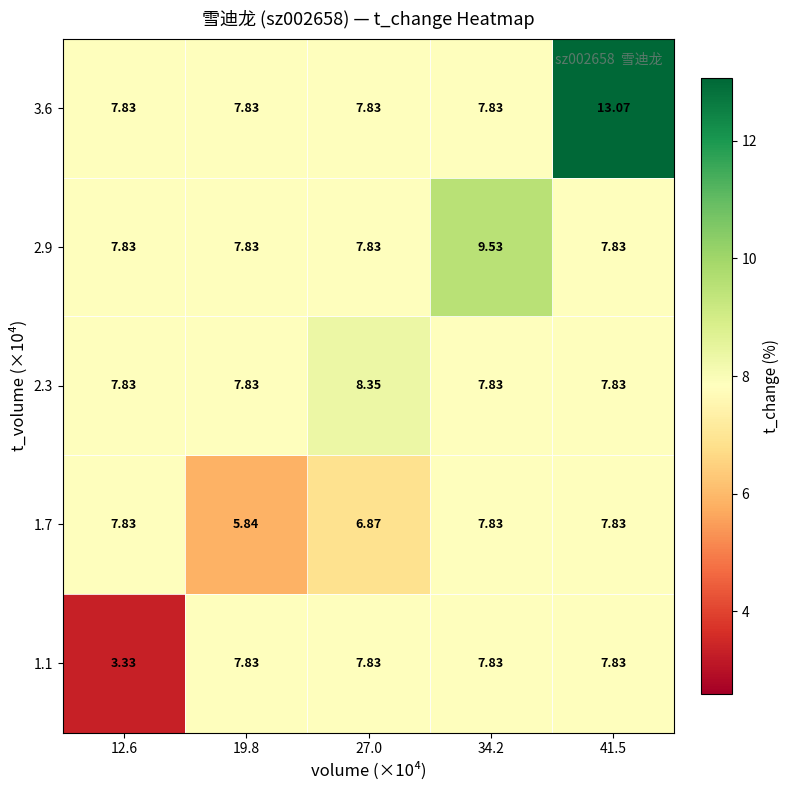

Is the value of 3.6 at 12.6 greater than the value of 1.1 at 12.6?

Yes